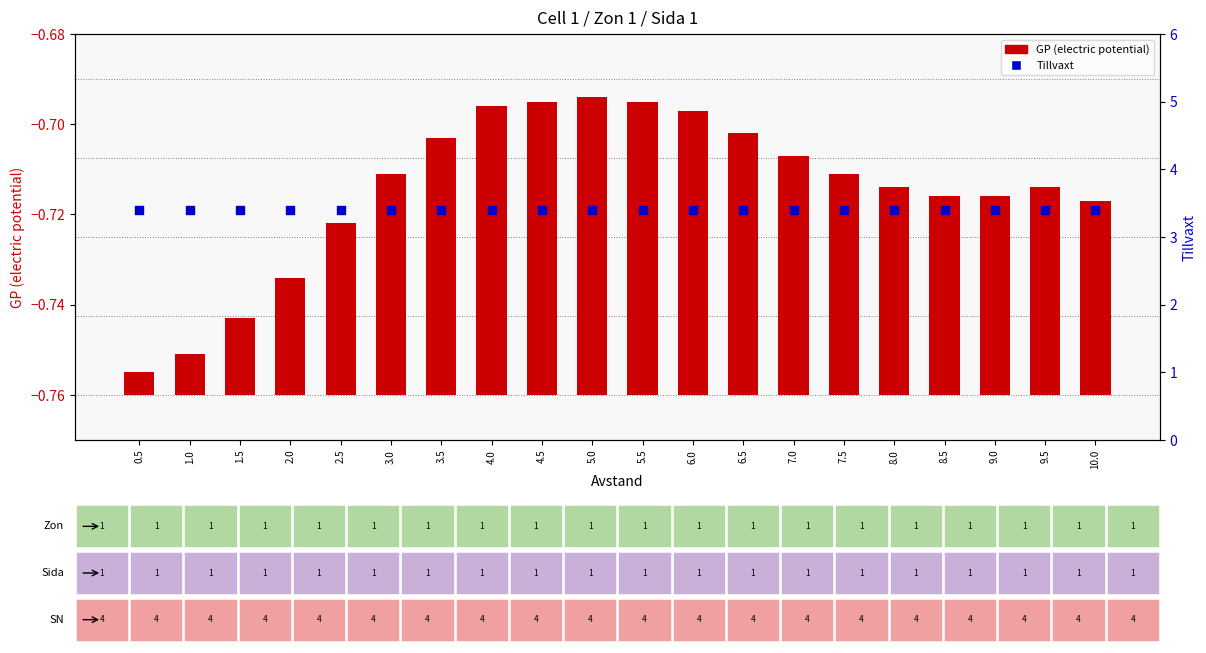

At how many categories does at least one series exceed 1?

20